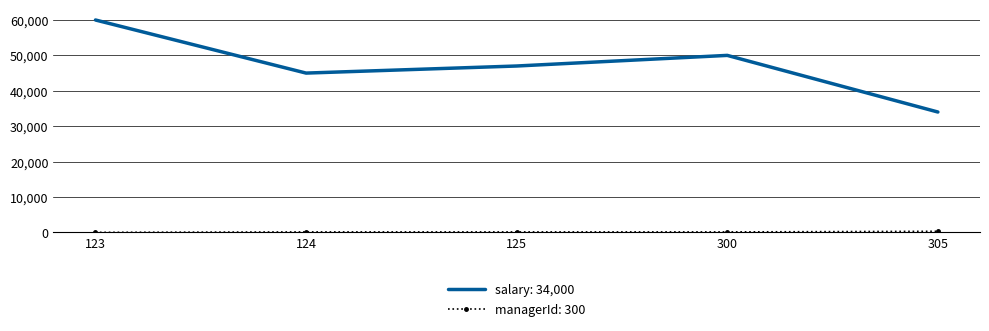

What is the maximum value shown in the chart?

60000